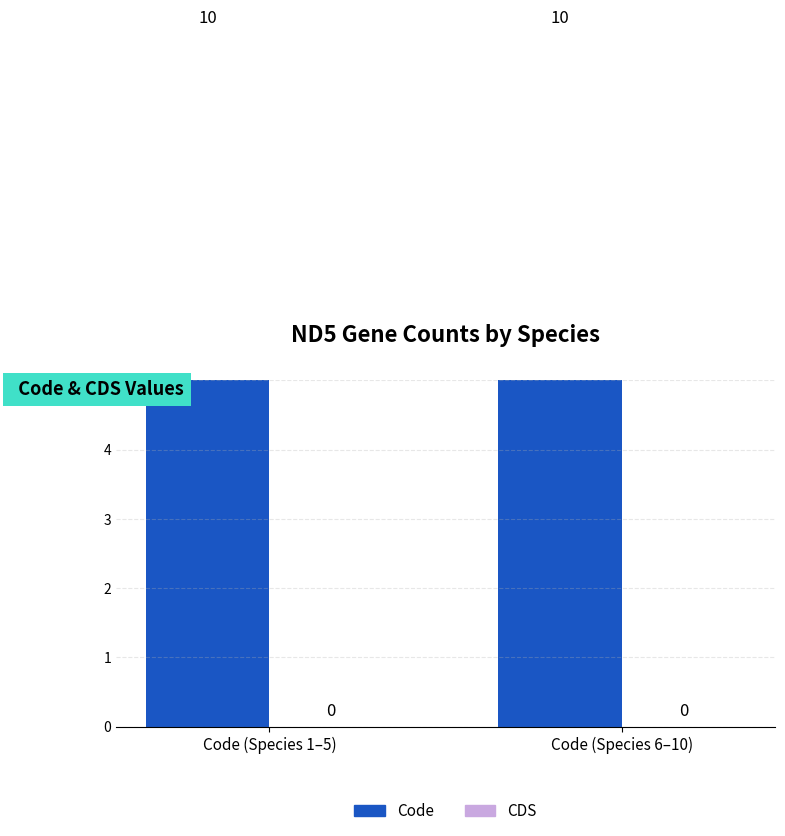

Which series has the largest total across all categories?

Code